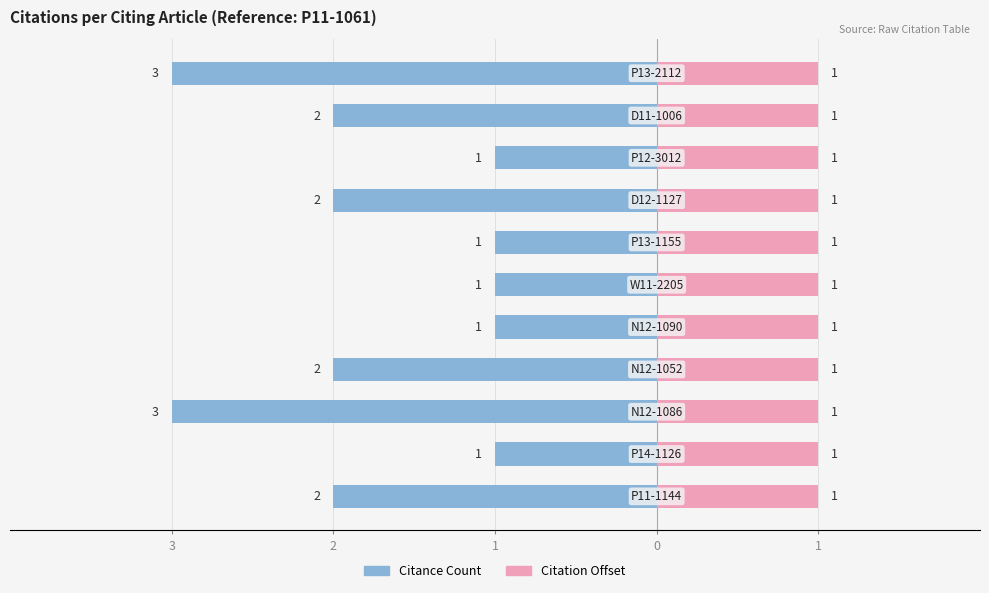

How many bars are there in each group?

2